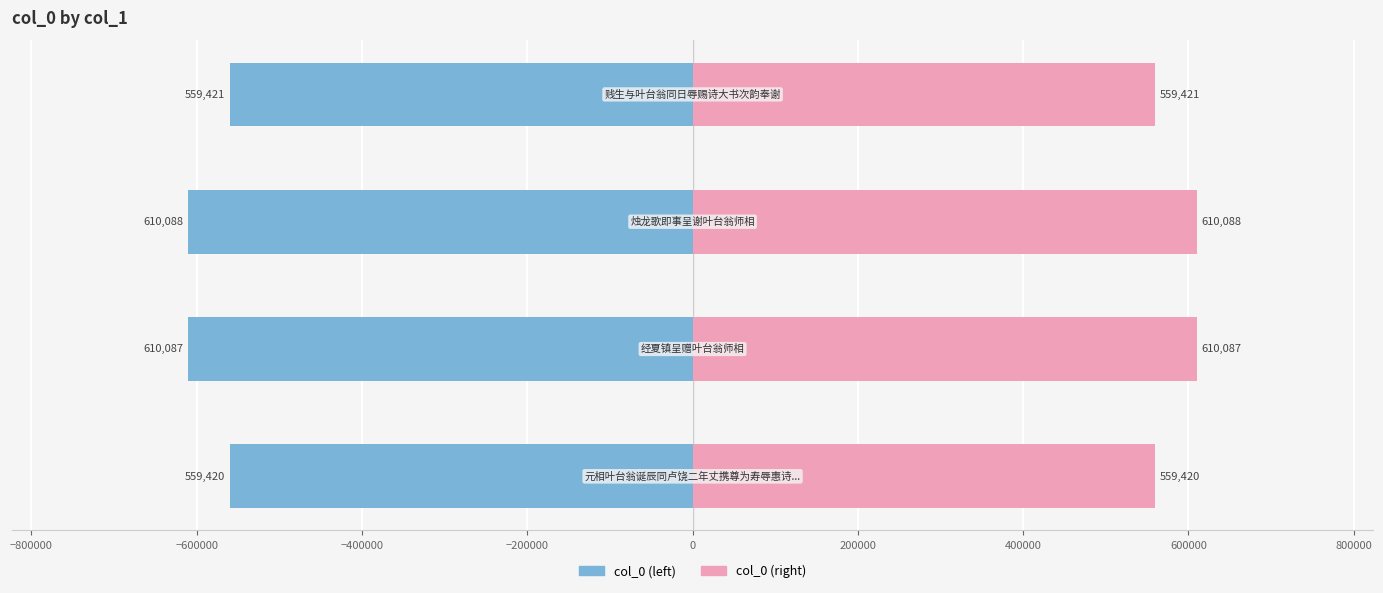

How many data points does each series have?

4